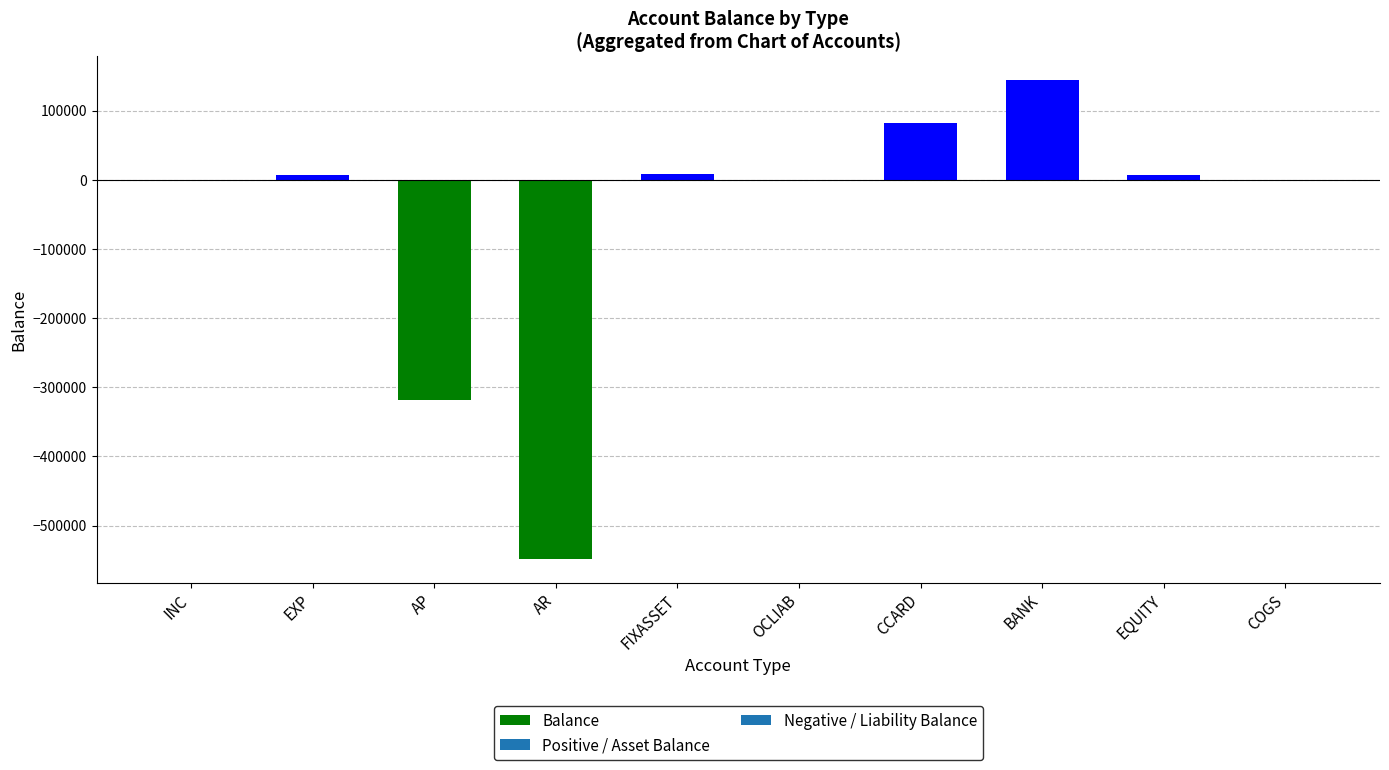

At which category does the chart reach its peak across all series?

BANK